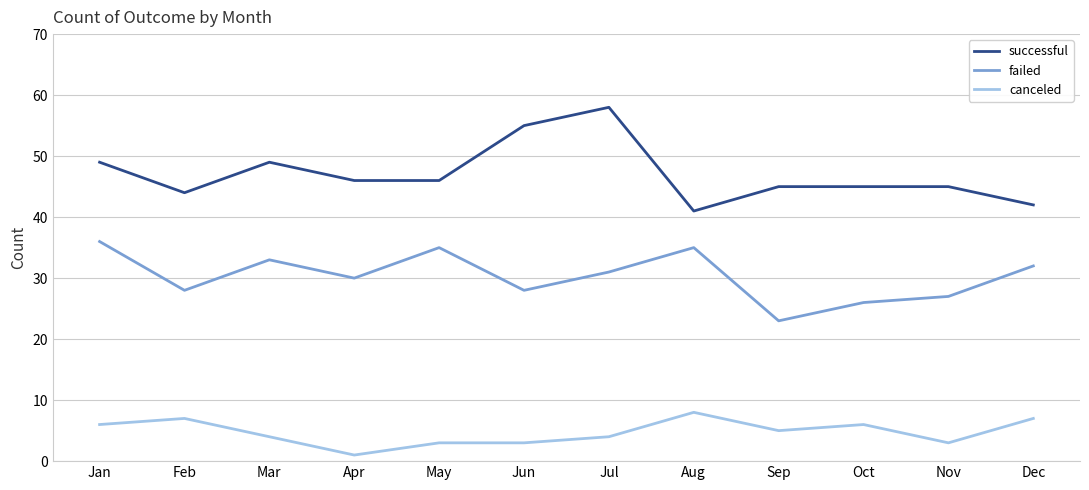

Rank the series by their maximum value, from lowest to highest.

canceled, failed, successful